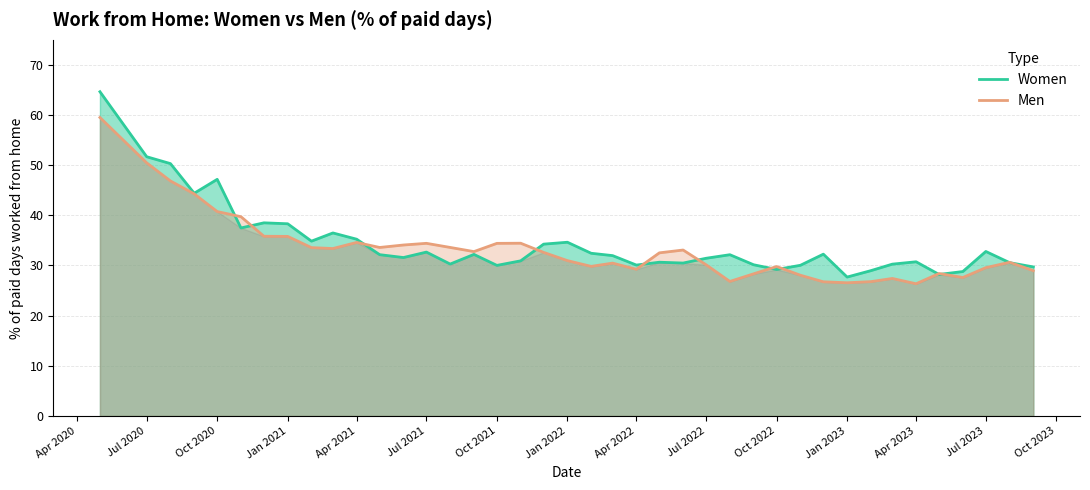

Rank the series by their average value, from highest to lowest.

Women, Men